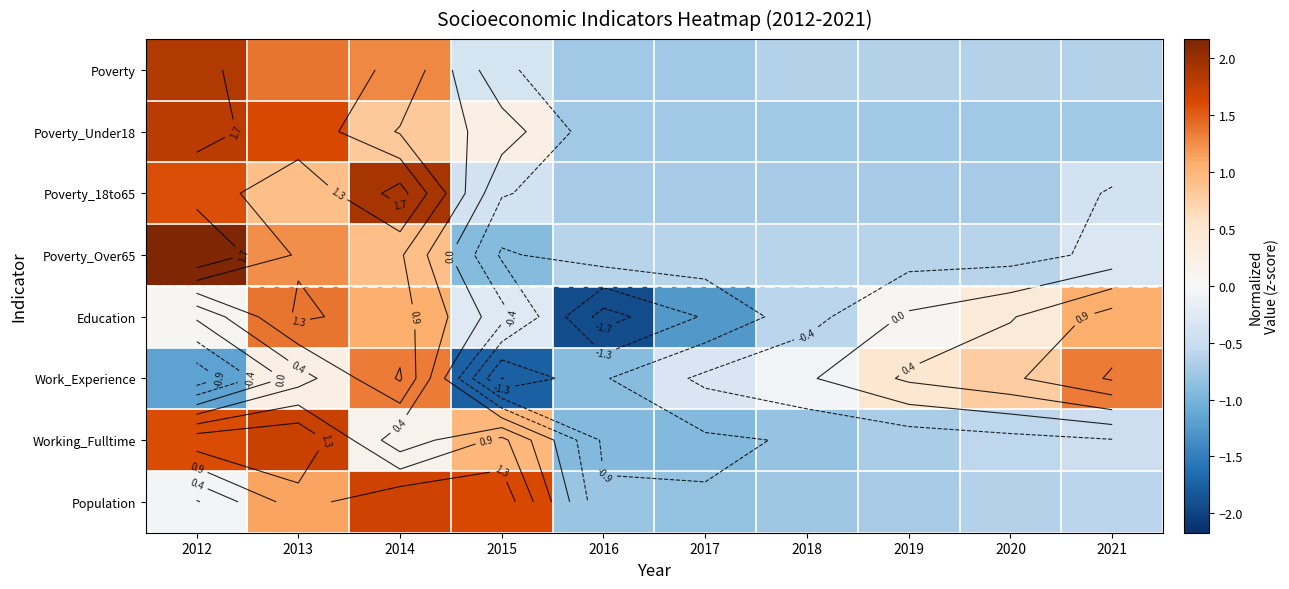

How many values in the Poverty series exceed 0?

3